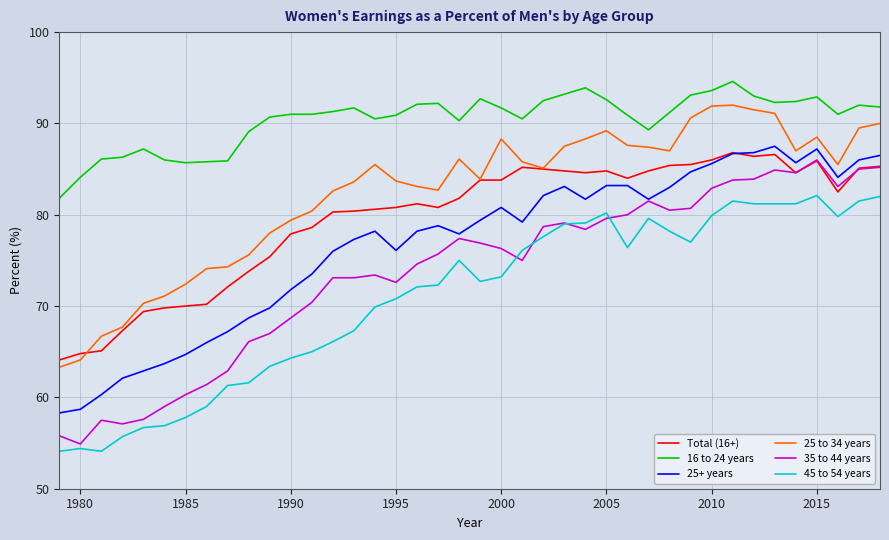

True or false: 45 to 54 years and Total (16+) intersect in this chart.

False